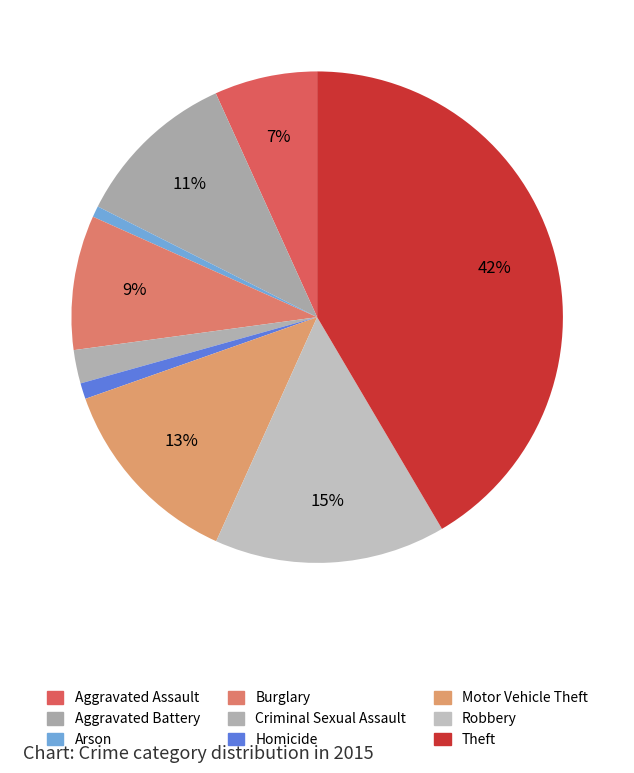

What is the change in value from Homicide to Motor Vehicle Theft?

+564